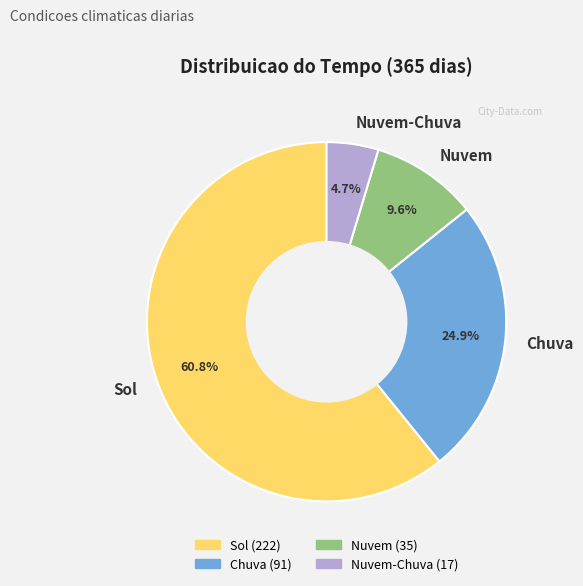

Combined, what portion of the pie is Nuvem and Chuva?

34.5%